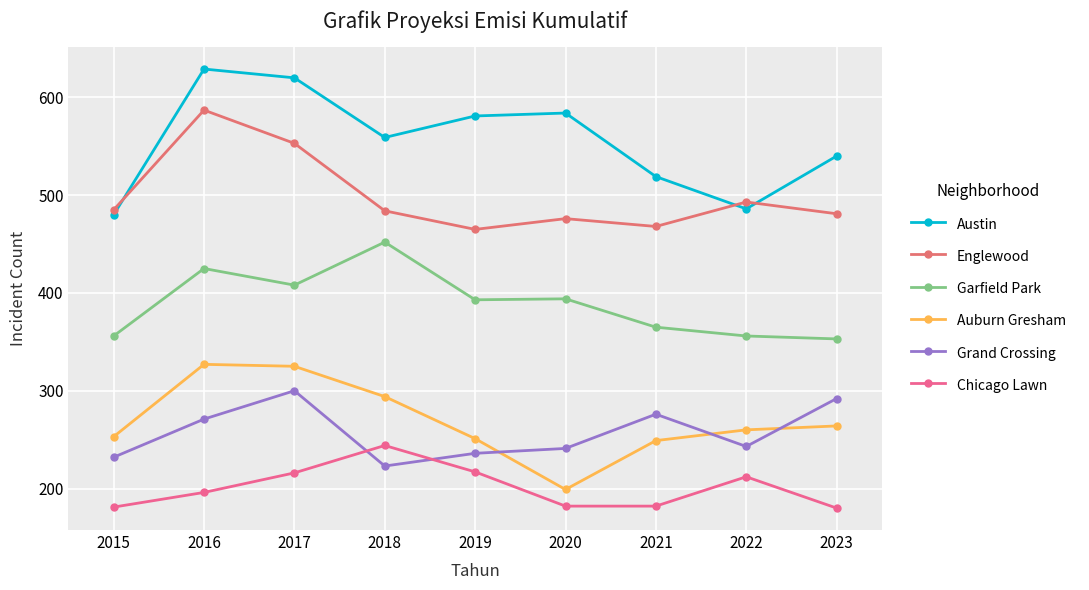

How many lines are shown in the chart?

6